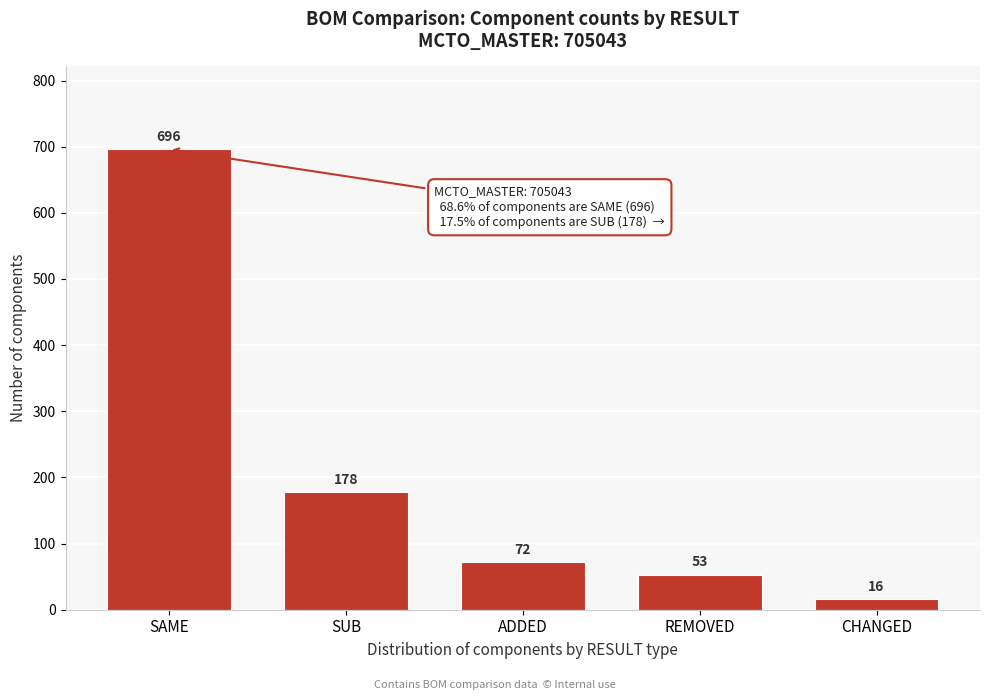

Reading left to right, what are all the values shown in this chart?

696	178	72	53	16